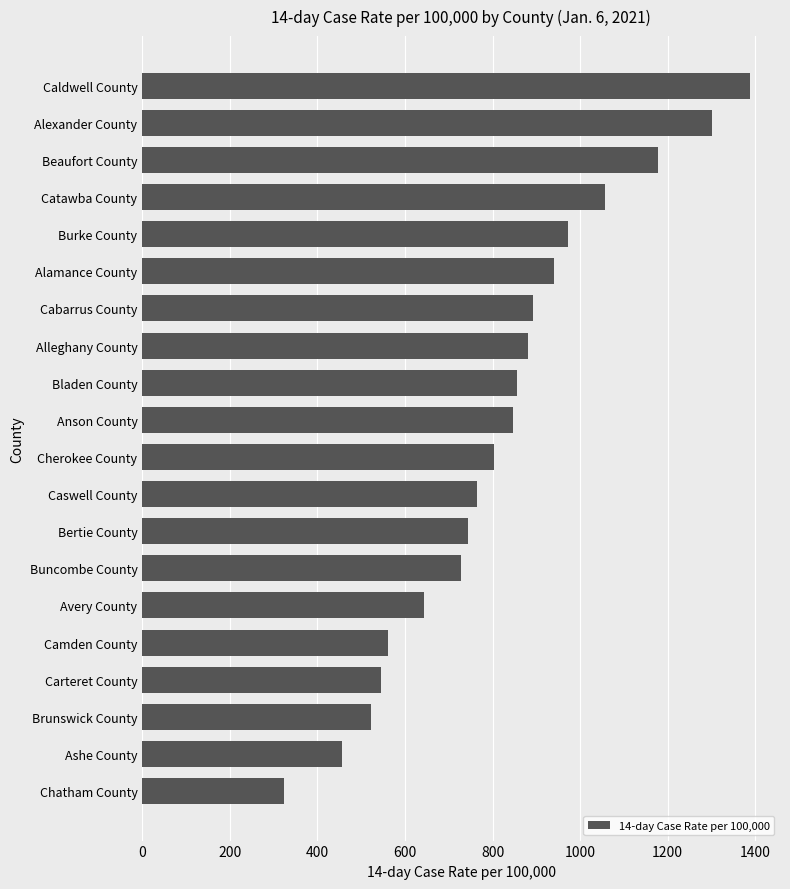

Between Buncombe County and Bladen County, which is larger?

Bladen County